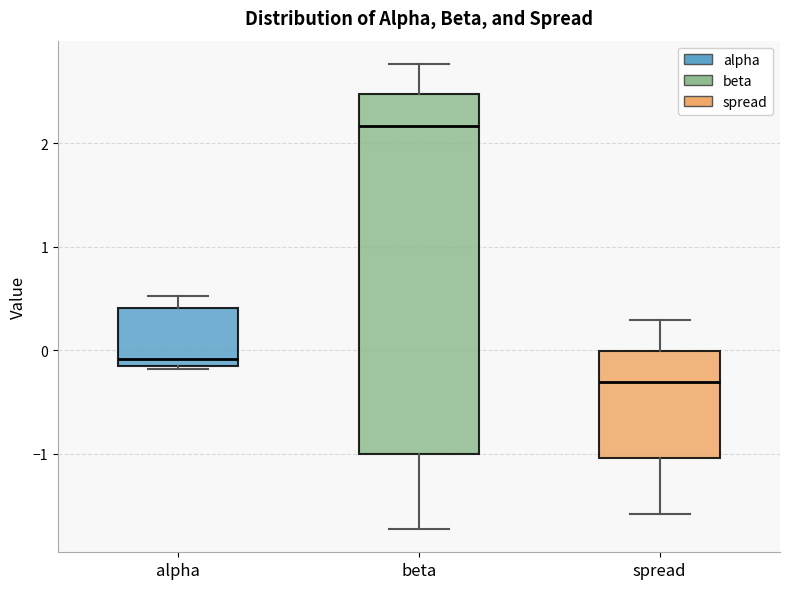

Which box has the lowest median line?

spread